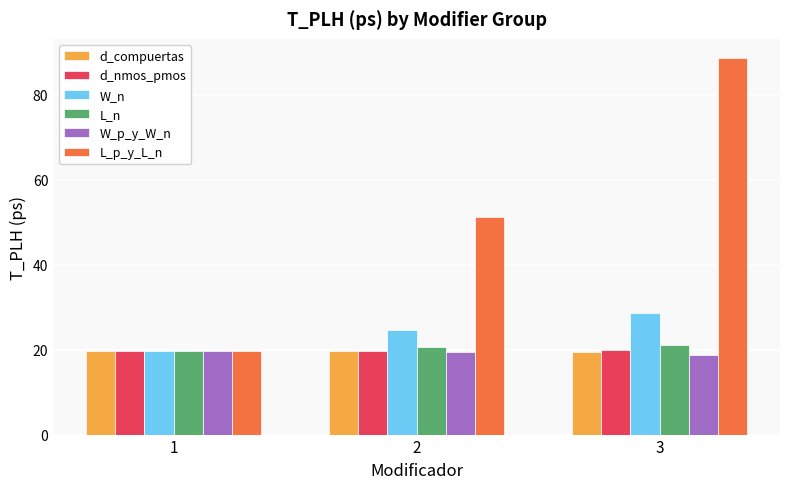

What is the total value across all series at 1?

117.8